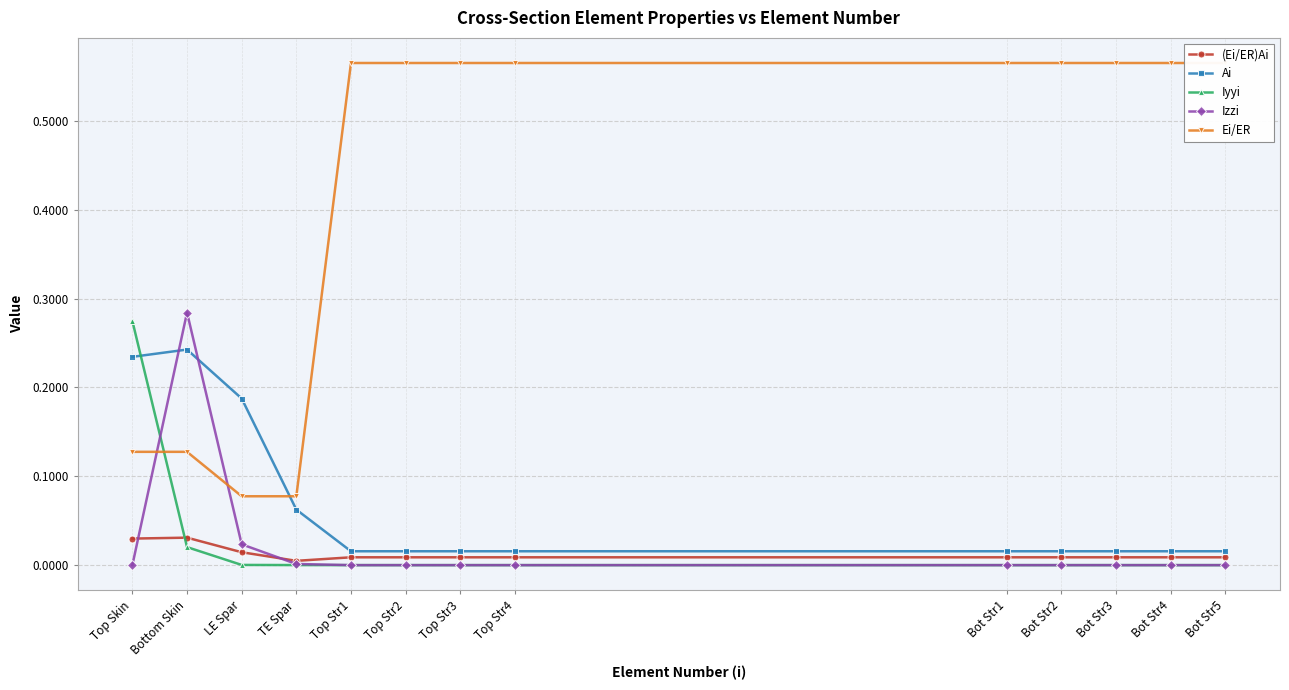

Reading left to right, transcribe all the data shown in this chart.

(Ei/ER)Ai: Top Skin=0.0	Bottom Skin=0.0	LE Spar=0.0	TE Spar=0.0	Top Str1=0.0	Top Str2=0.0	Top Str3=0.0	Top Str4=0.0	Bot Str1=0.0	Bot Str2=0.0	Bot Str3=0.0	Bot Str4=0.0	Bot Str5=0.0
Ai: Top Skin=0.2	Bottom Skin=0.2	LE Spar=0.2	TE Spar=0.1	Top Str1=0.0	Top Str2=0.0	Top Str3=0.0	Top Str4=0.0	Bot Str1=0.0	Bot Str2=0.0	Bot Str3=0.0	Bot Str4=0.0	Bot Str5=0.0
Iyyi: Top Skin=0.3	Bottom Skin=0.0	LE Spar=0.0	TE Spar=0.0	Top Str1=0.0	Top Str2=0.0	Top Str3=0.0	Top Str4=0.0	Bot Str1=0.0	Bot Str2=0.0	Bot Str3=0.0	Bot Str4=0.0	Bot Str5=0.0
Izzi: Top Skin=0.0	Bottom Skin=0.3	LE Spar=0.0	TE Spar=0.0	Top Str1=0.0	Top Str2=0.0	Top Str3=0.0	Top Str4=0.0	Bot Str1=0.0	Bot Str2=0.0	Bot Str3=0.0	Bot Str4=0.0	Bot Str5=0.0
Ei/ER: Top Skin=0.1	Bottom Skin=0.1	LE Spar=0.1	TE Spar=0.1	Top Str1=0.6	Top Str2=0.6	Top Str3=0.6	Top Str4=0.6	Bot Str1=0.6	Bot Str2=0.6	Bot Str3=0.6	Bot Str4=0.6	Bot Str5=0.6